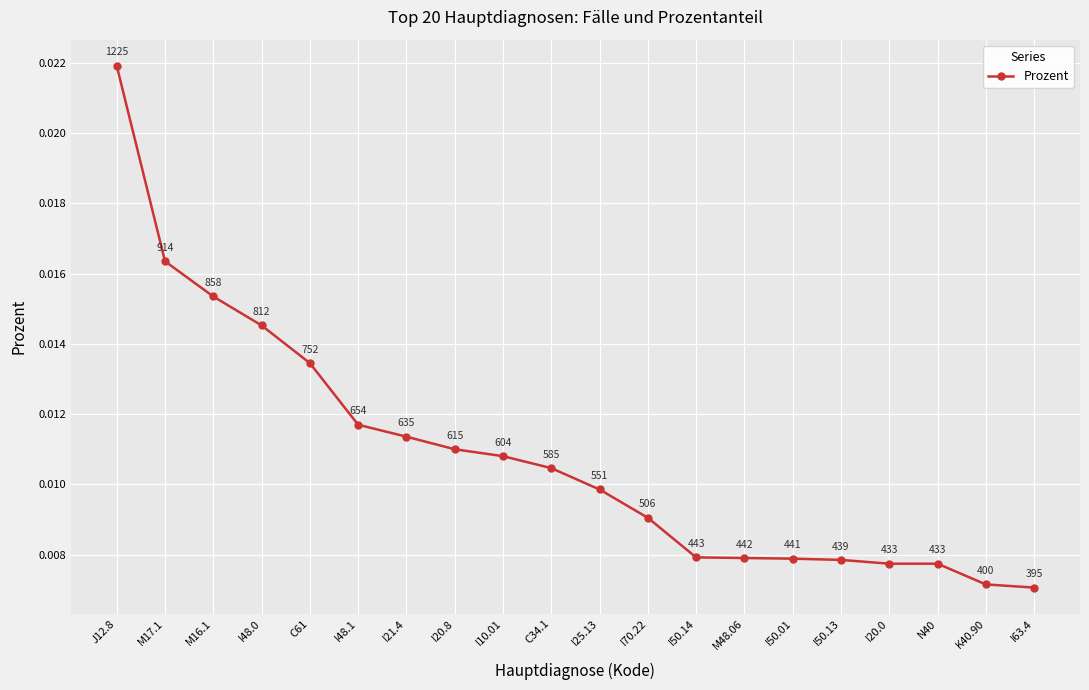

What position from the right is I63.4?

1